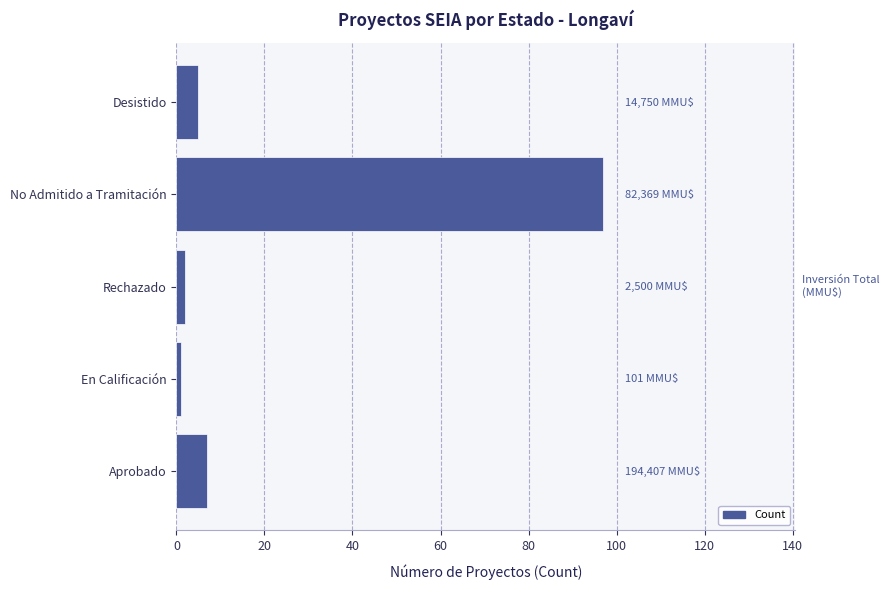

Does the chart contain any negative values?

No